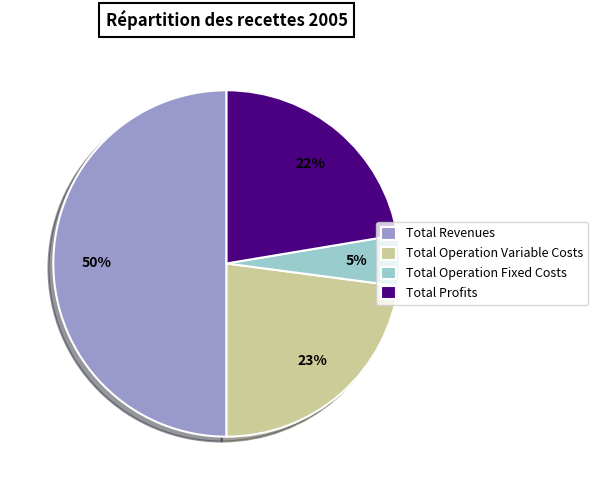

To the nearest percent, what is the difference between the largest and smallest slice percentages?

45%